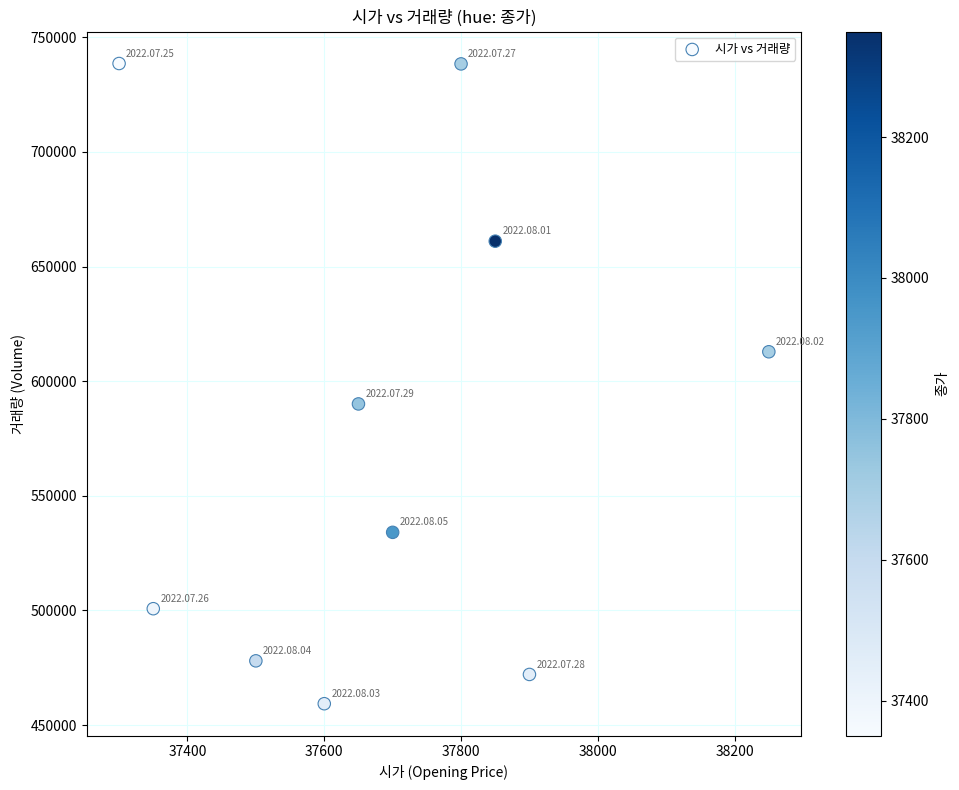

What is the average Y value?

578515